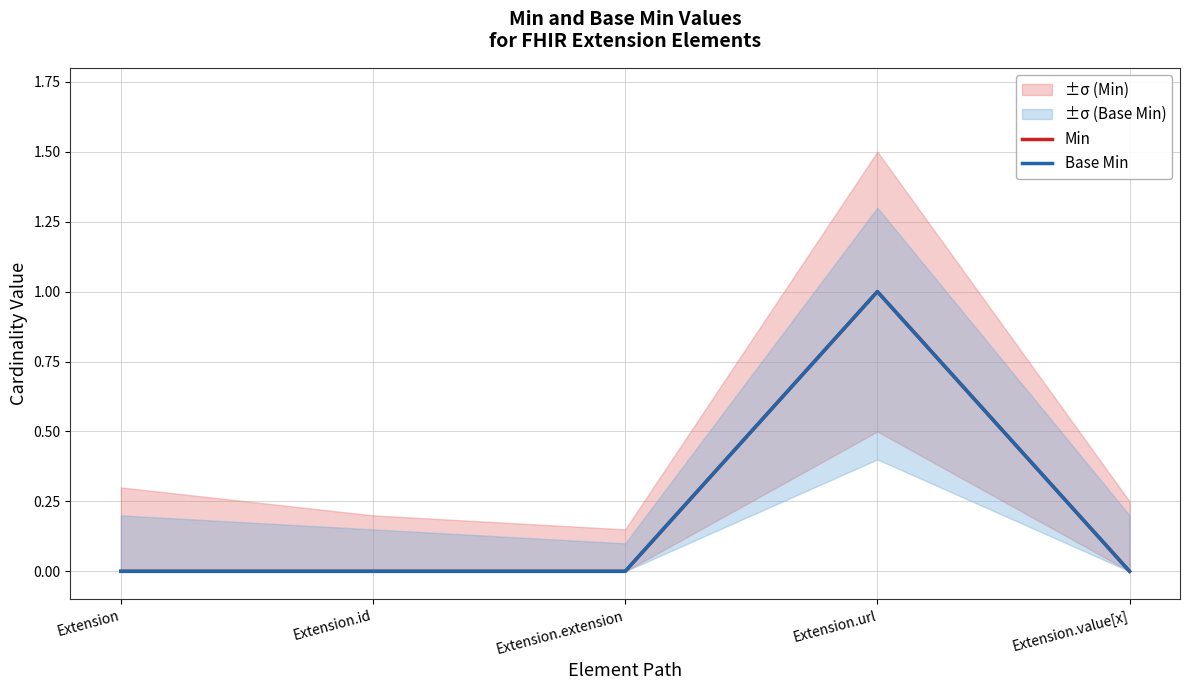

Rank the categories by Min value from highest to lowest.

Extension.url, Extension, Extension.id, Extension.extension, Extension.value[x]